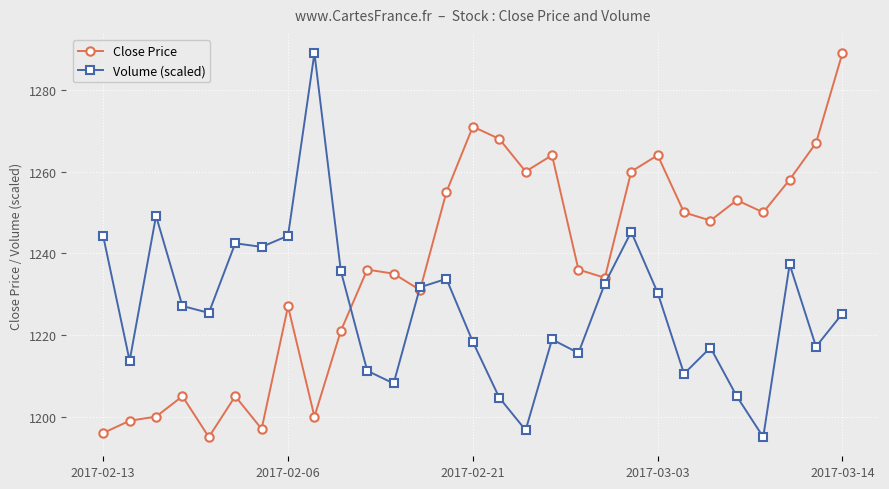

How many series are shown in this chart?

2